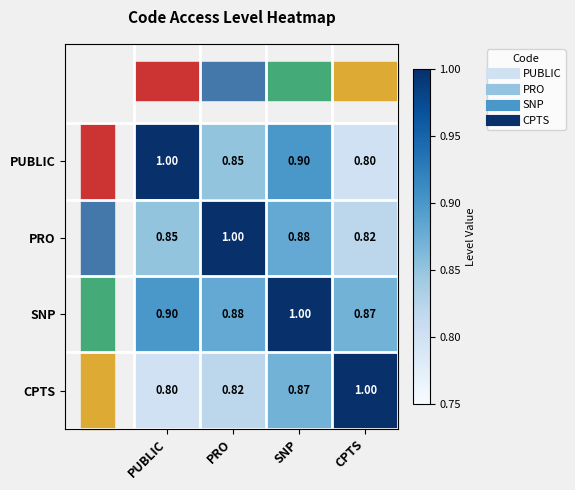

At which label is PRO closest to 0?

CPTS